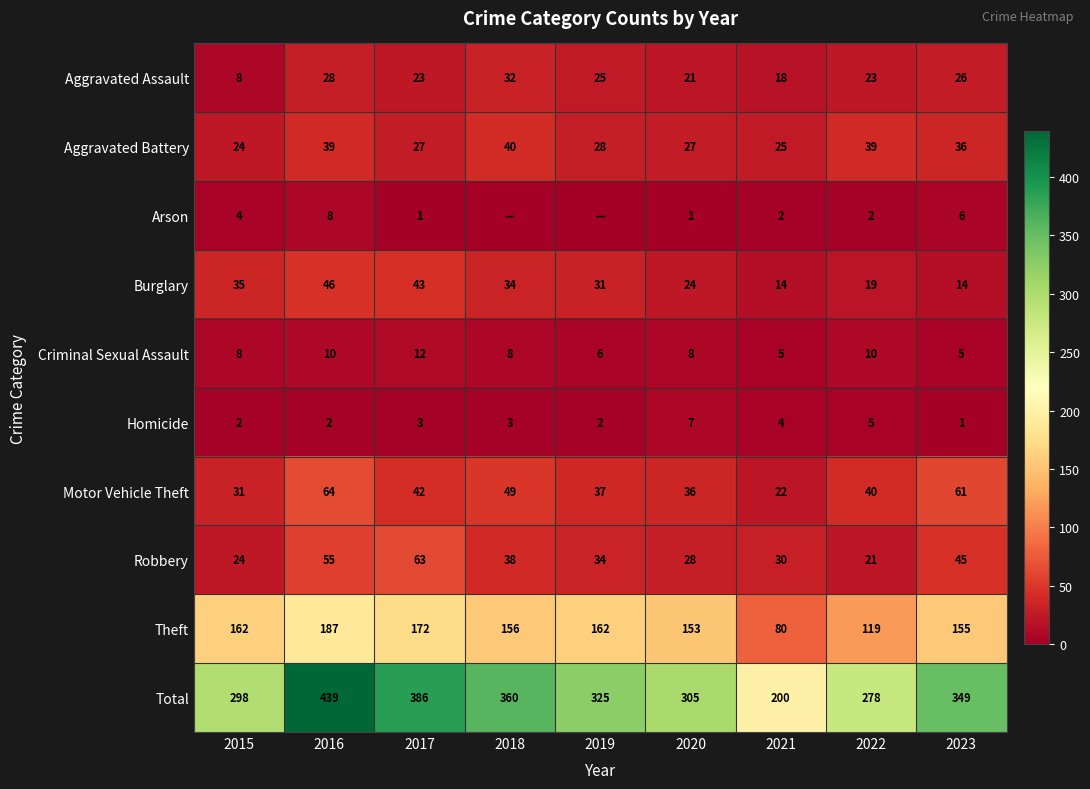

What is the greatest value displayed?

439